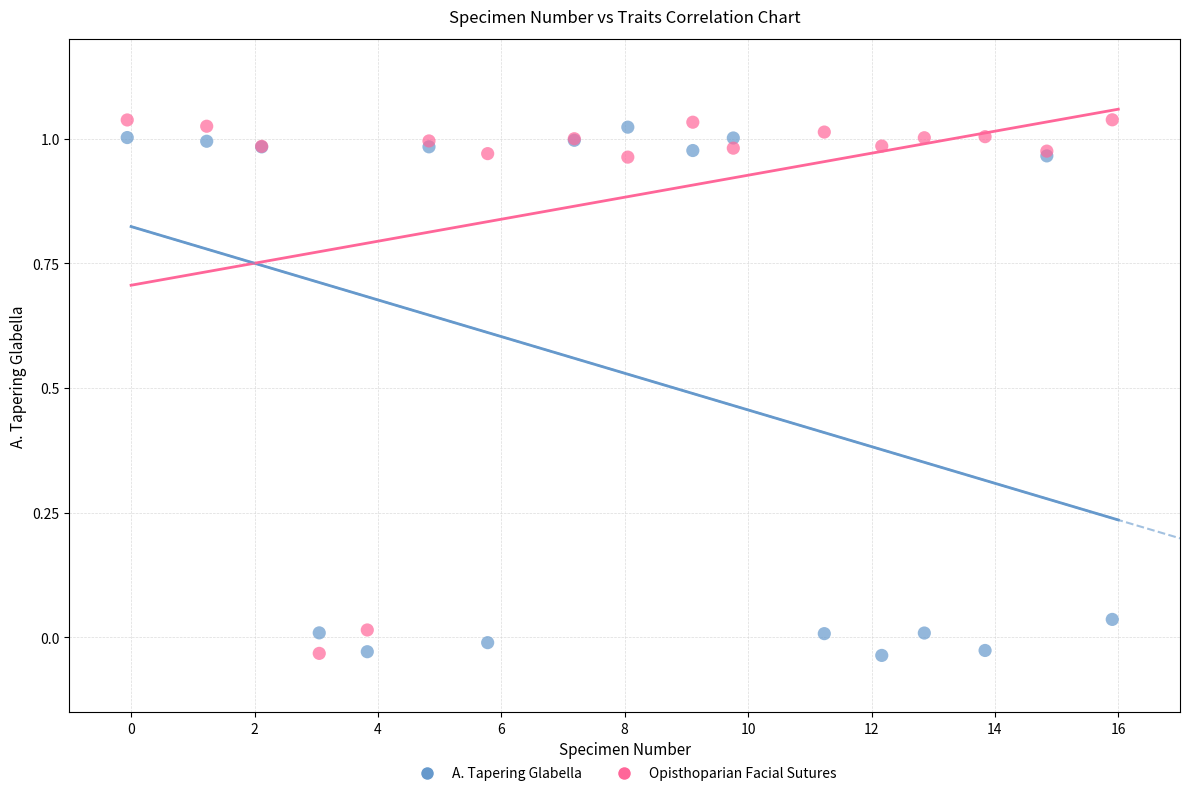

What is the X range (max minus min) for the scatter plot?

16.0